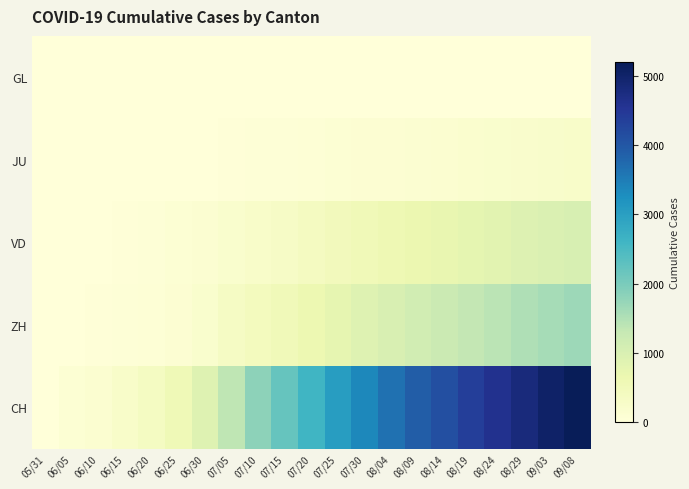

Reading left to right, extract all data points from this chart.

GL: 05/31=0	06/05=0	06/10=0	06/15=0	06/20=0	06/25=1	06/30=1	07/05=0	07/10=3	07/15=5	07/20=6	07/25=7	07/30=9	08/04=10	08/09=10	08/14=11	08/19=11	08/24=11	08/29=11	09/03=11	09/08=11
JU: 05/31=0	06/05=0	06/10=0	06/15=1	06/20=1	06/25=5	06/30=12	07/05=39	07/10=47	07/15=56	07/20=67	07/25=87	07/30=103	08/04=119	08/09=133	08/14=152	08/19=172	08/24=193	08/29=213	09/03=233	09/08=254
VD: 05/31=0	06/05=11	06/10=20	06/15=35	06/20=58	06/25=89	06/30=137	07/05=194	07/10=258	07/15=318	07/20=393	07/25=469	07/30=543	08/04=599	08/09=657	08/14=720	08/19=786	08/24=849	08/29=916	09/03=973	09/08=1033
ZH: 05/31=0	06/05=19	06/10=26	06/15=45	06/20=75	06/25=110	06/30=189	07/05=337	07/10=441	07/15=523	07/20=638	07/25=770	07/30=908	08/04=1011	08/09=1117	08/14=1227	08/19=1320	08/24=1413	08/29=1512	09/03=1598	09/08=1668
CH: 05/31=0	06/05=86	06/10=151	06/15=250	06/20=380	06/25=564	06/30=895	07/05=1368	07/10=1813	07/15=2199	07/20=2610	07/25=3038	07/30=3361	08/04=3636	08/09=3905	08/14=4119	08/19=4370	08/24=4590	08/29=4804	09/03=5019	09/08=5196